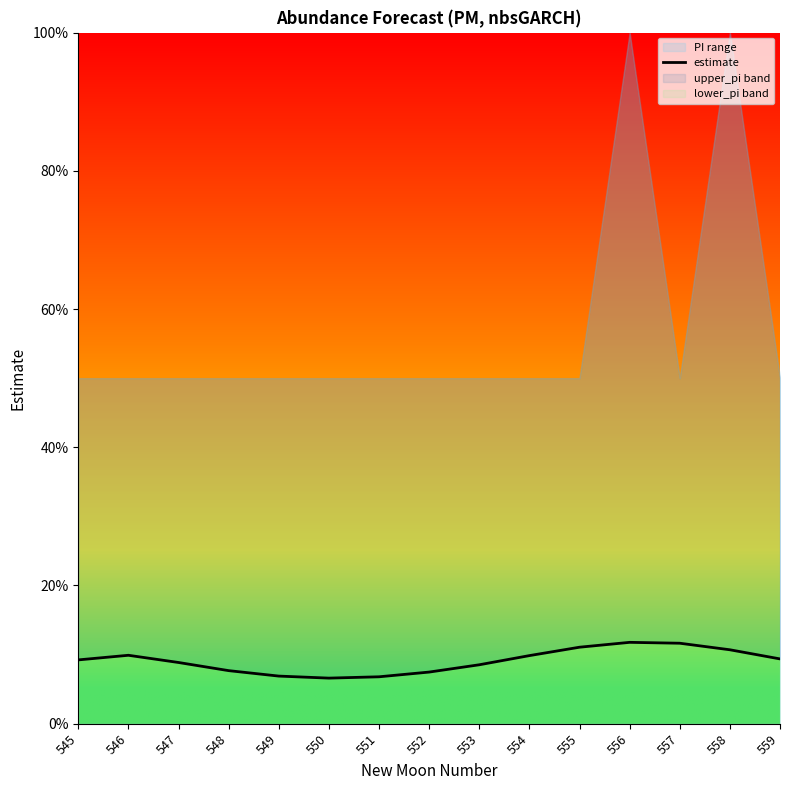

Is it true that the value at 553 is 0.1?

True